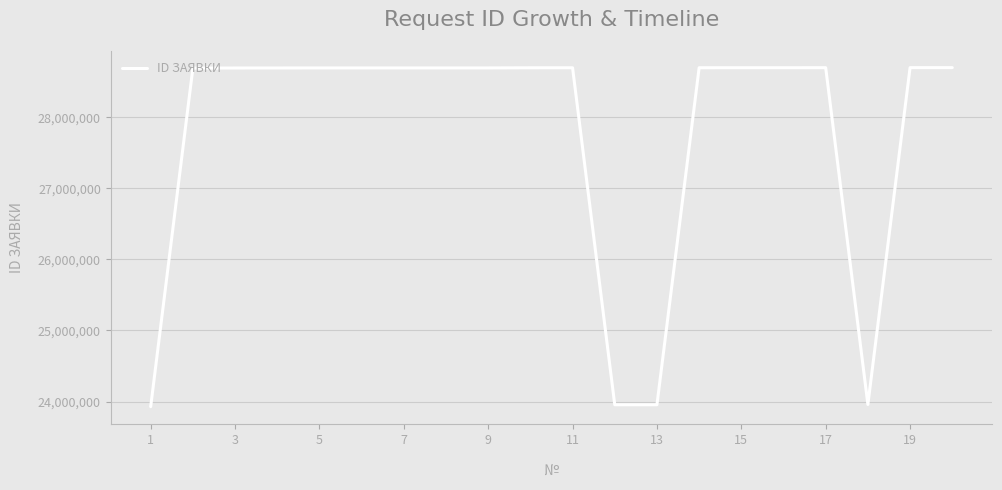

What is the difference between the second highest and minimum values?

4767644